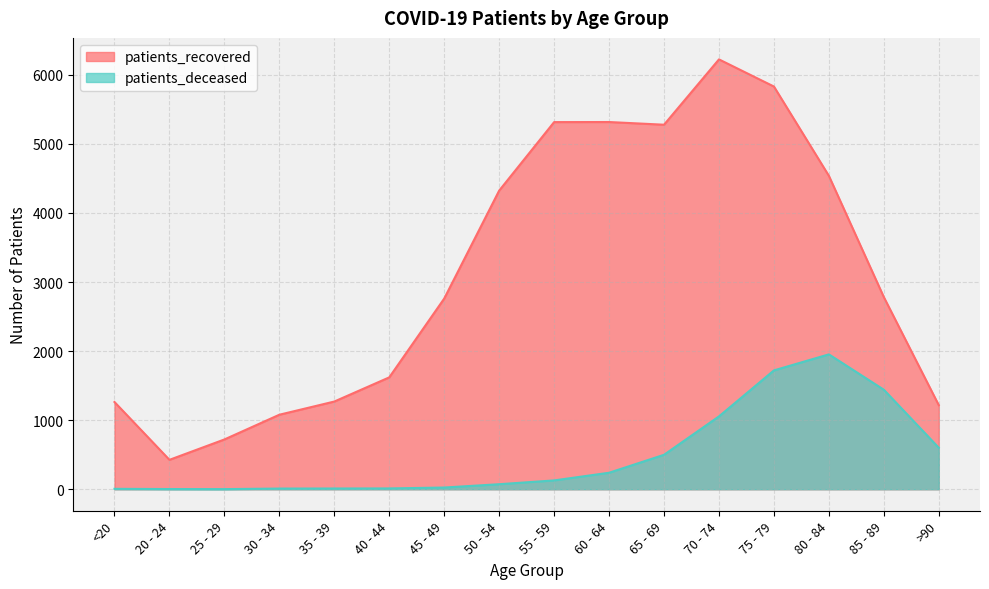

Read the patients_recovered value at <20.

1263